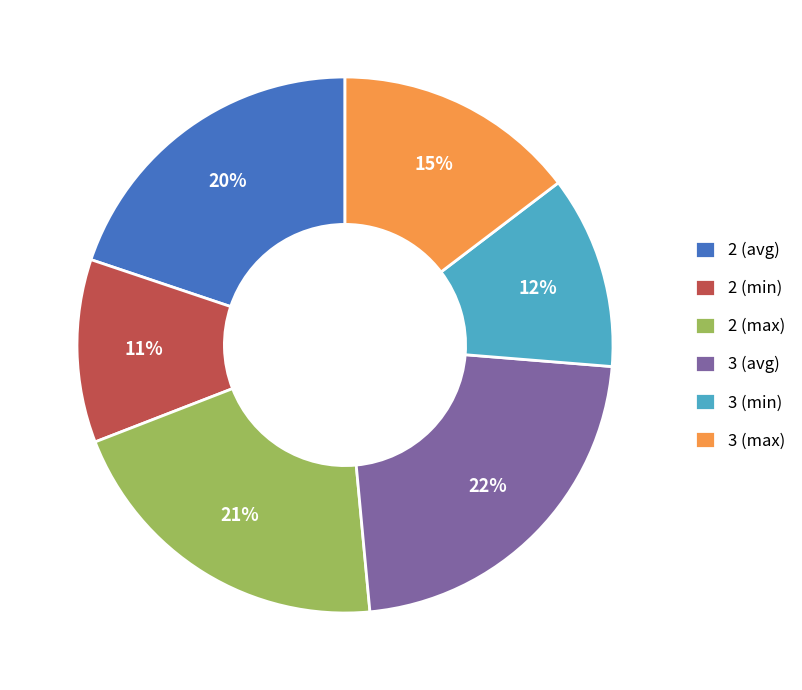

To the nearest percent, what is the difference between the 2 (max) and 2 (min) slice percentages?

10%